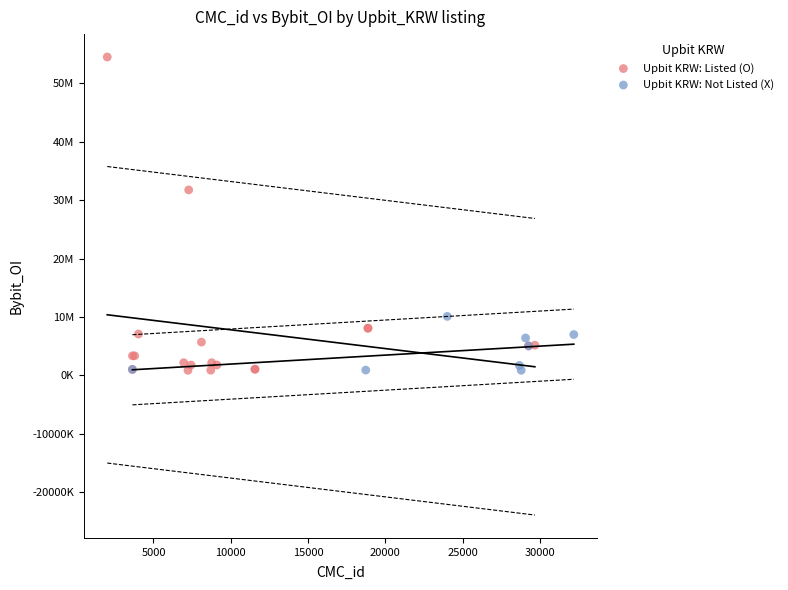

What are all the series names shown in the legend?

Upbit KRW: Listed (O), Upbit KRW: Not Listed (X)